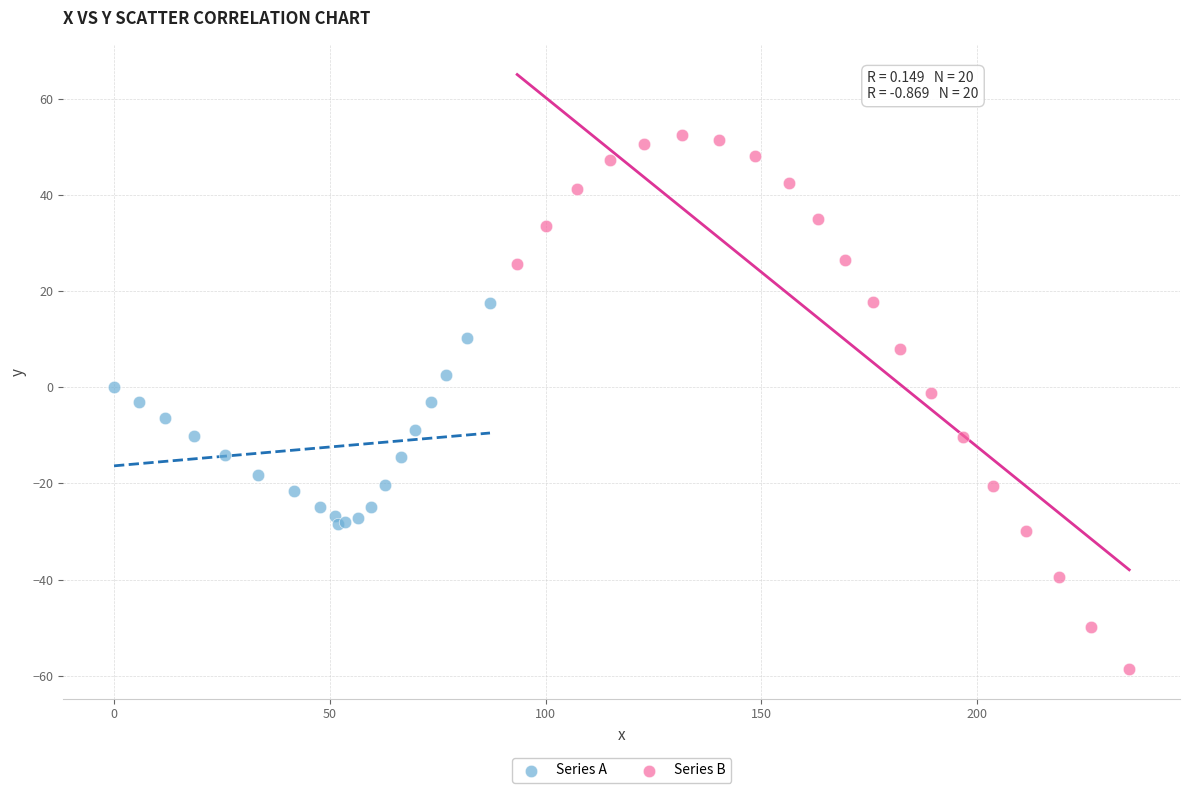

Which series has the widest spread of Y values?

Series B